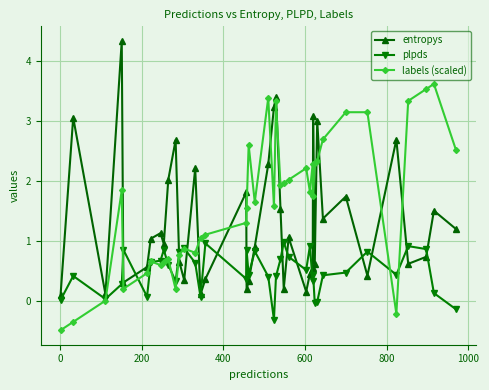

True or false: entropys and plpds intersect in this chart.

True